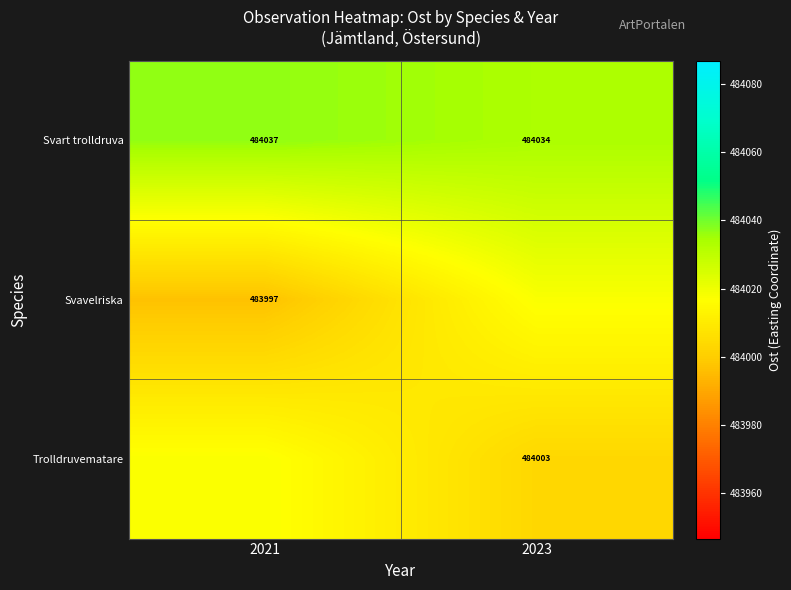

Reading left to right, what are all the values shown in this chart?

row_0: 2021=484036.7	2023=484033.6
row_1: 2021=483996.8	2023=484017.6
row_2: 2021=484017.6	2023=484003.4